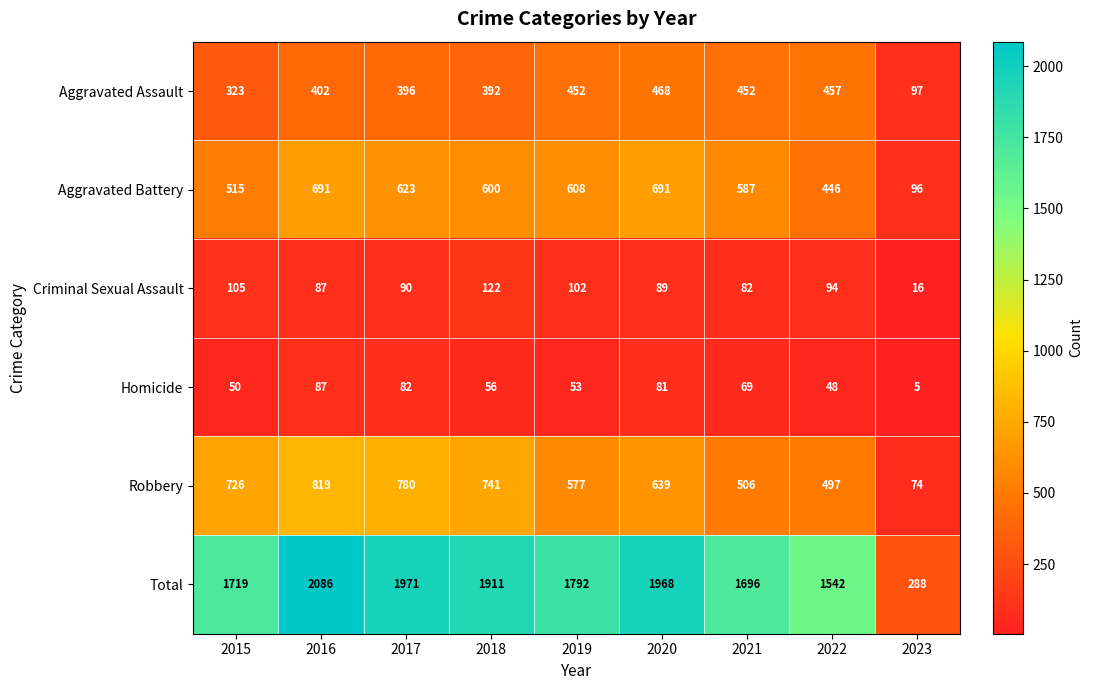

What is the difference between the Homicide values at 2019 and 2018?

3